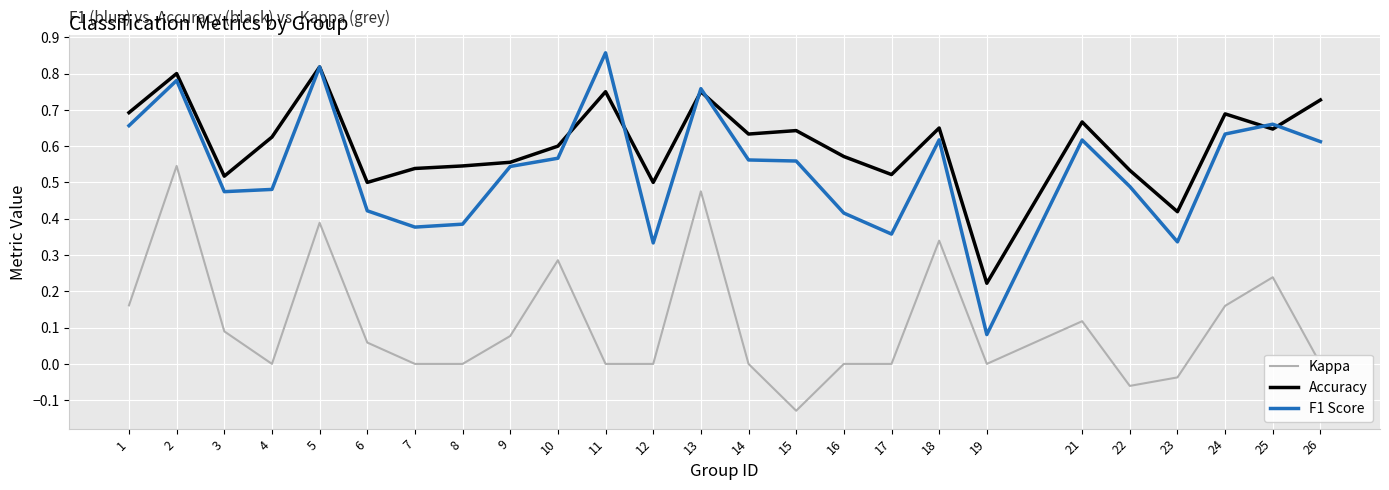

Is it true that Accuracy equals 0.5 at 22?

True